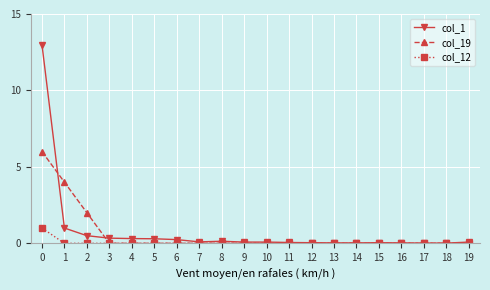

What is the value of the col_1 point at the 1st from the left?

13.0